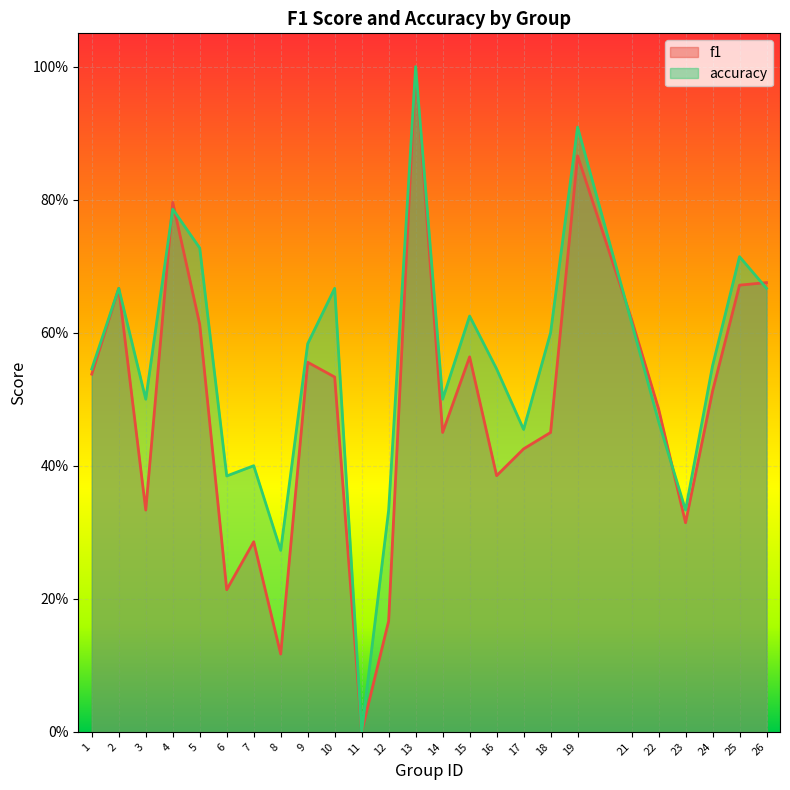

What is the difference between the second highest and second lowest values in the f1 series?

0.7